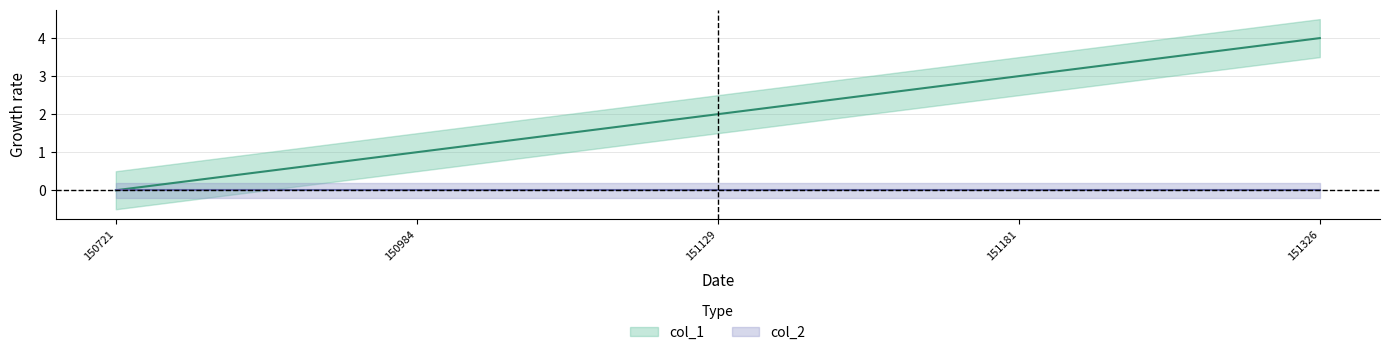

How many categories are shown in the chart?

5